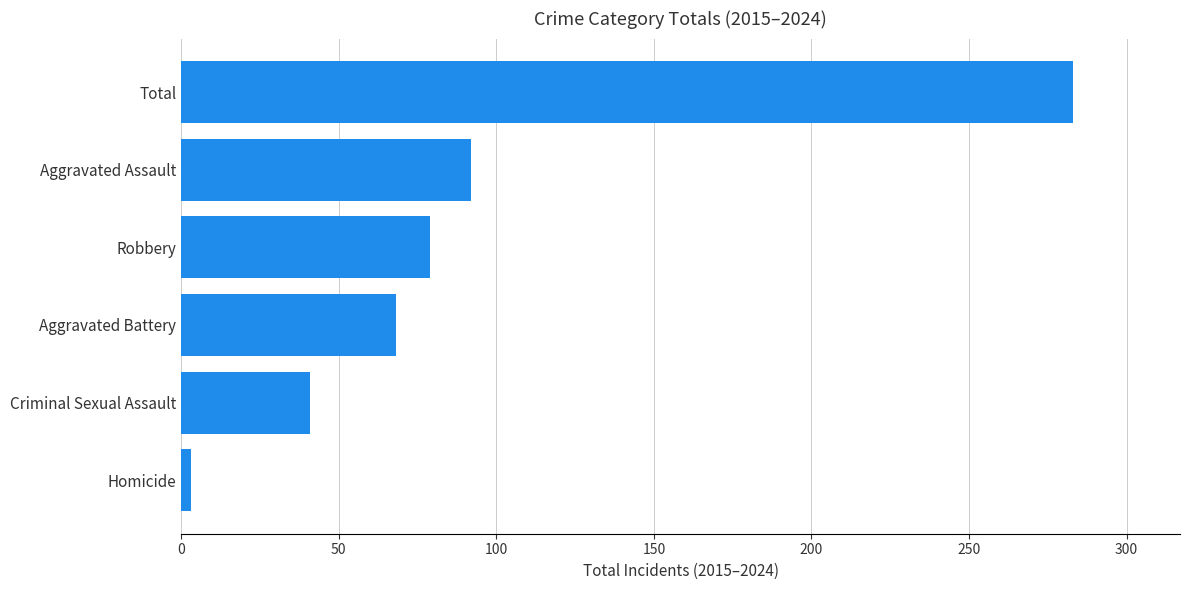

The chart shows a value of 92 at Aggravated Assault. True or false?

True